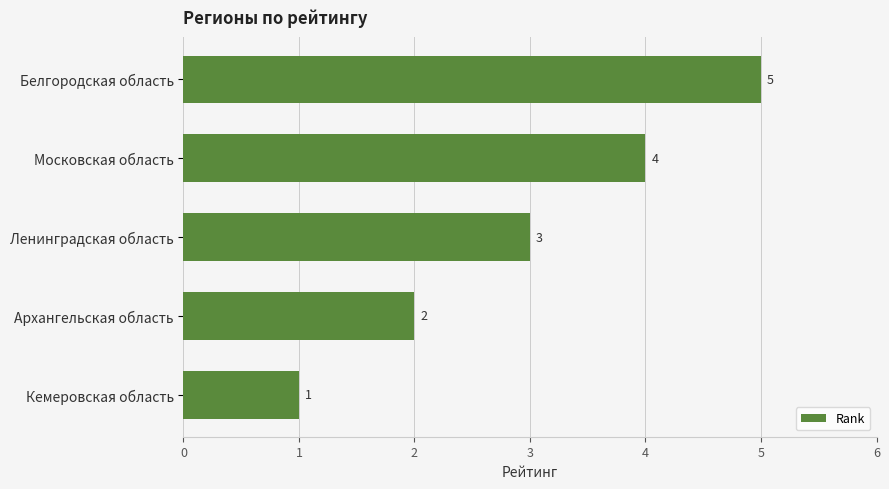

Count the values in the range 2 to 4.

3